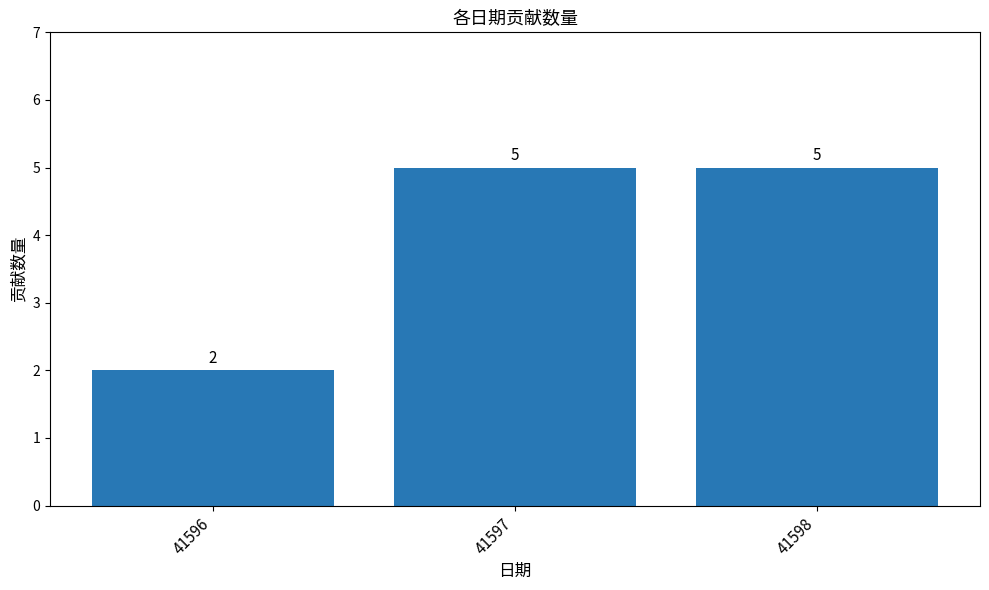

Count the values in the range 2 to 5.

3